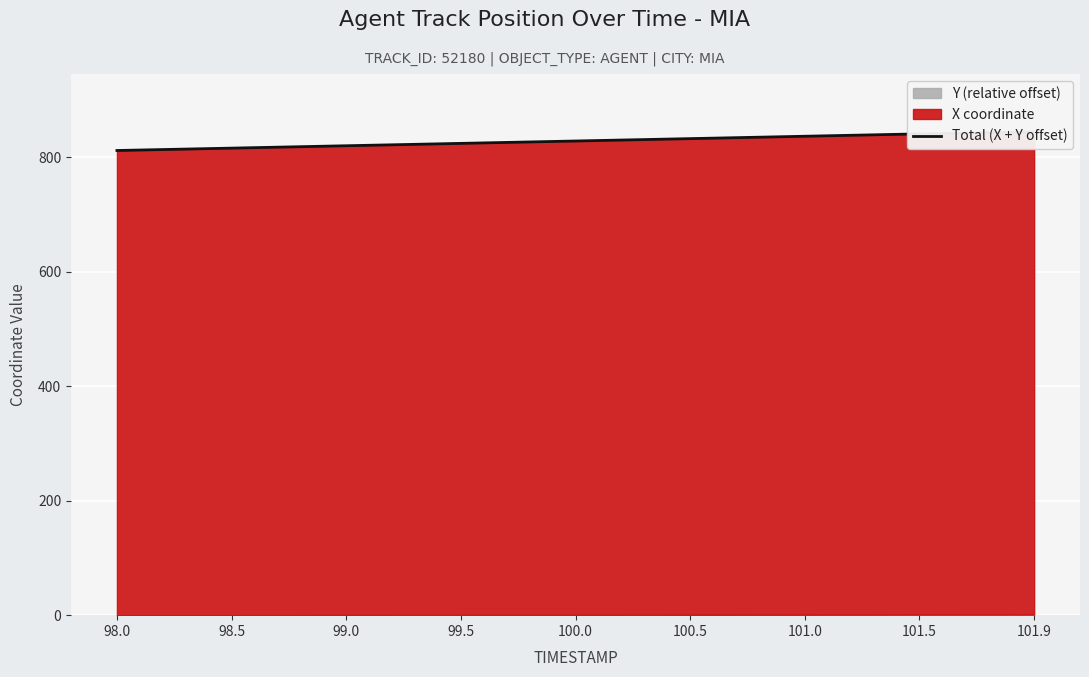

Reading left to right, transcribe all the data shown in this chart.

98.0=812.1	98.5=816.3	99.0=820.4	99.5=824.6	100.0=828.7	100.5=832.9	101.0=837.0	101.5=841.2	101.9=844.5